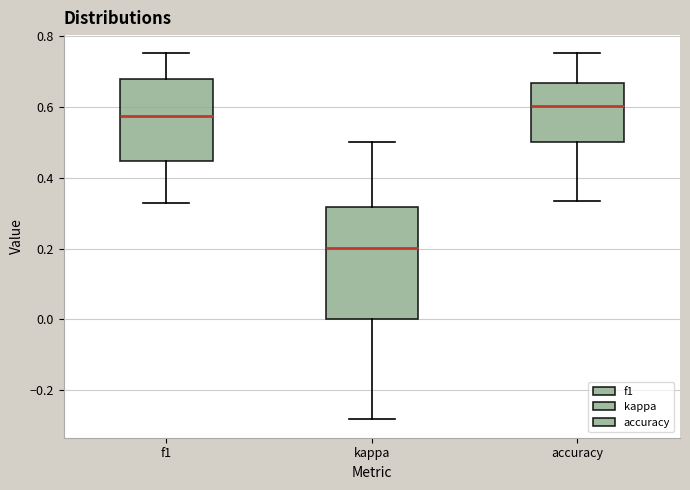

Where does the upper whisker of the box for accuracy end on the y-axis? The values are not printed on the chart, so give them approximately, as read against the axis.

0.76